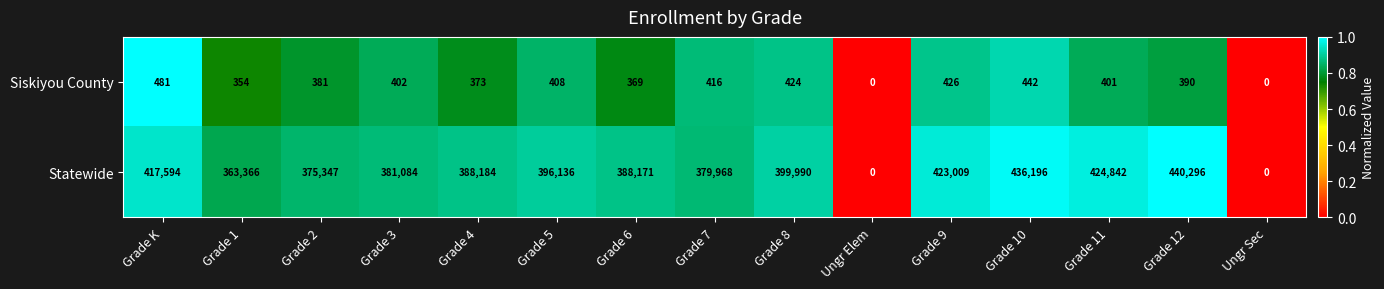

At Grade 6, list the series in order from largest to smallest.

Statewide, Siskiyou County